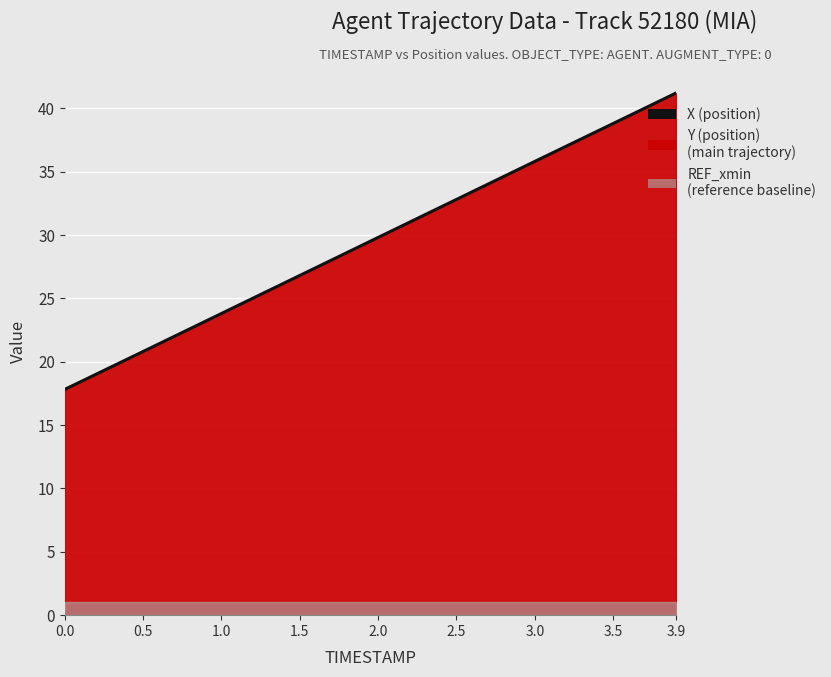

At which label does the data first exceed 29?

2.0